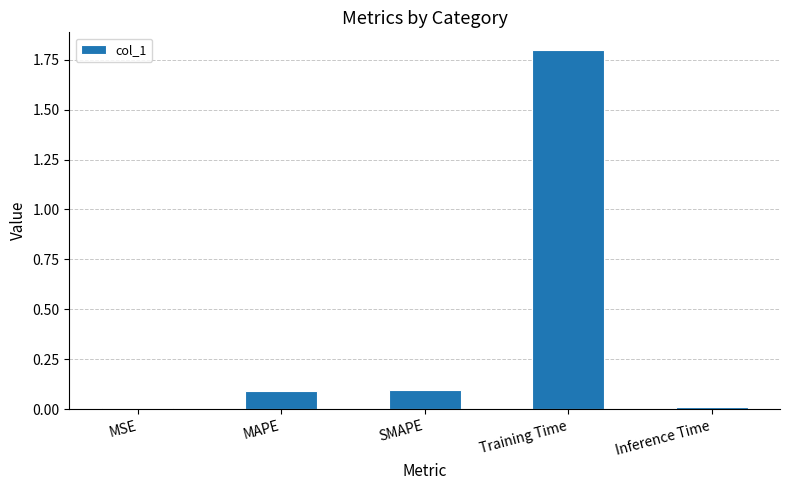

The value at SMAPE is 0.0. True or false?

False